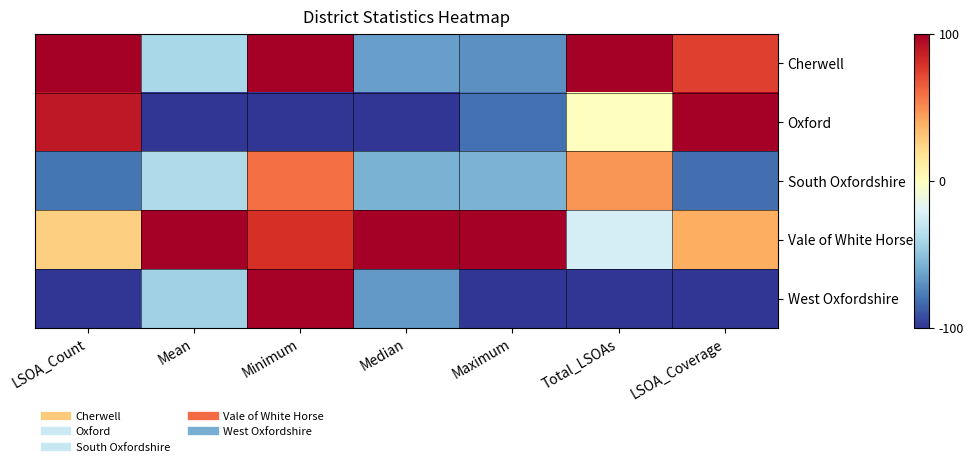

Between Total_LSOAs and Mean, which is larger?

Total_LSOAs